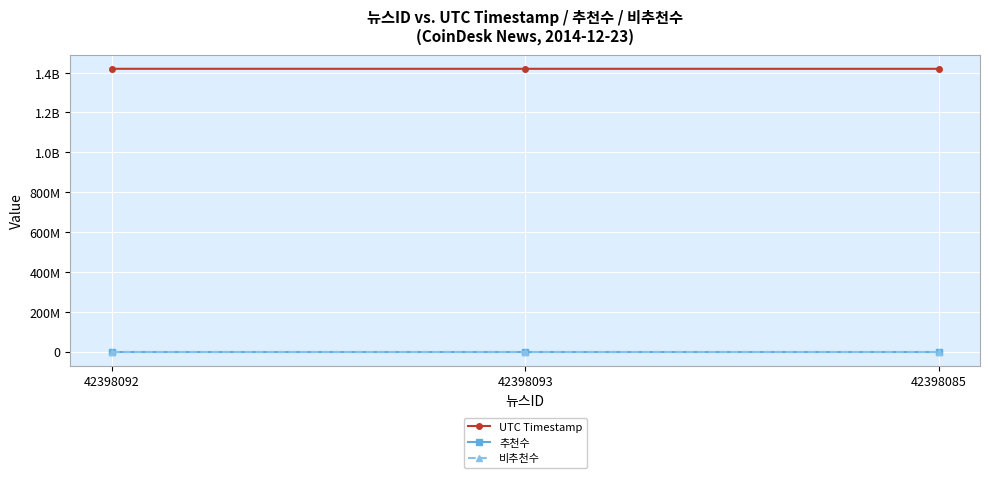

At which label does 추천수 reach its peak?

42398092